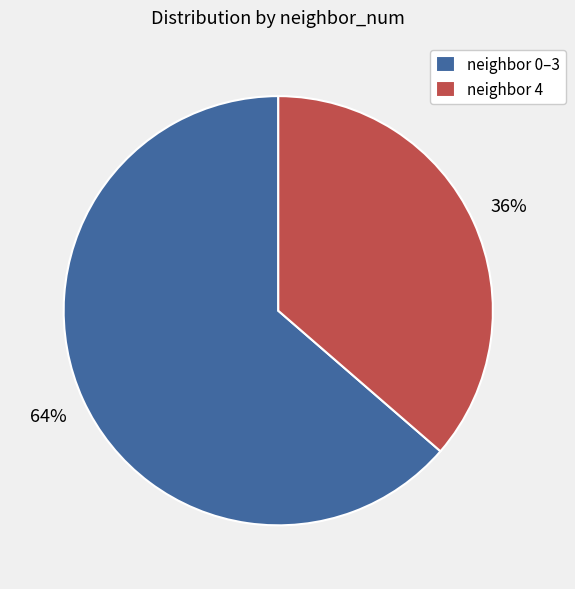

To the nearest percent, what is the combined percentage of neighbor 0–3 and neighbor 4?

100%